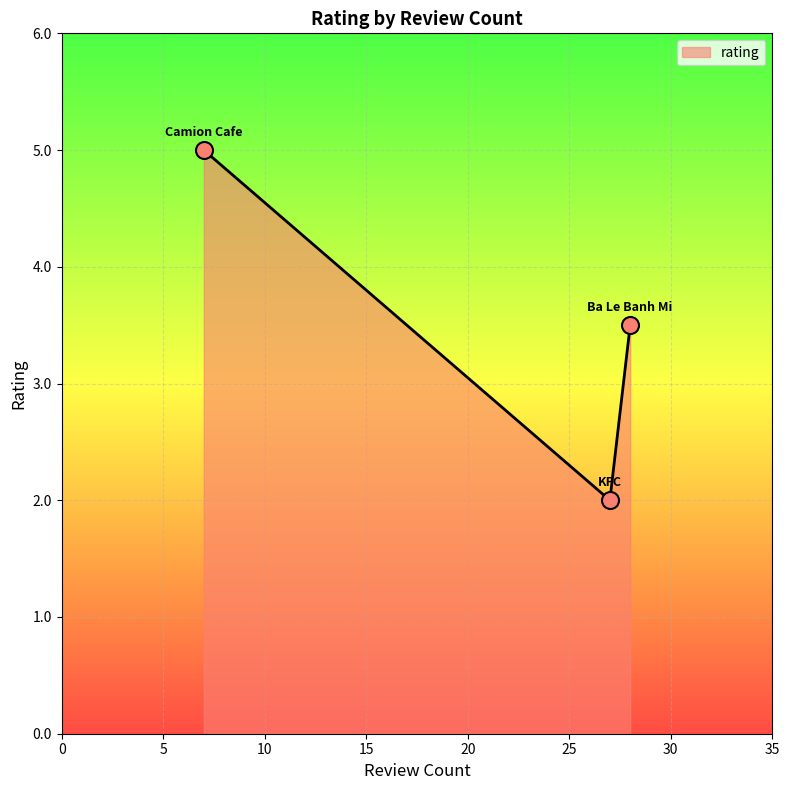

What is the difference between the second highest and minimum values?

1.5